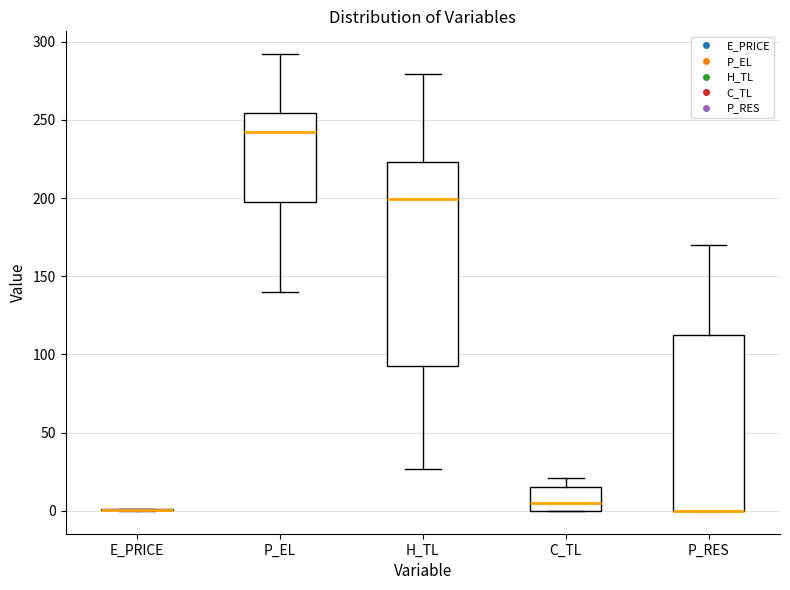

Where does the upper whisker of the box for C_TL end on the y-axis? The values are not printed on the chart, so give them approximately, as read against the axis.

20